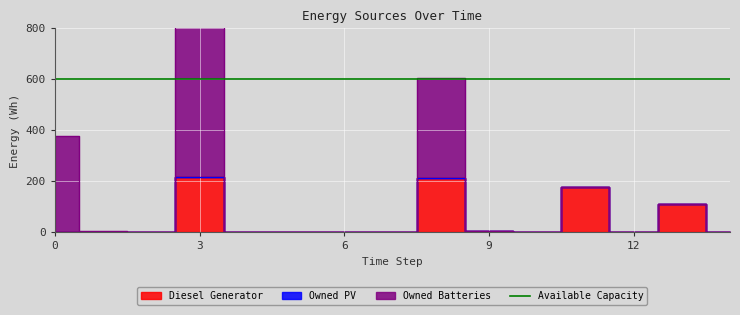

Rank the series at 7 from lowest to highest value.

Diesel Generator, Owned PV, Owned Batteries